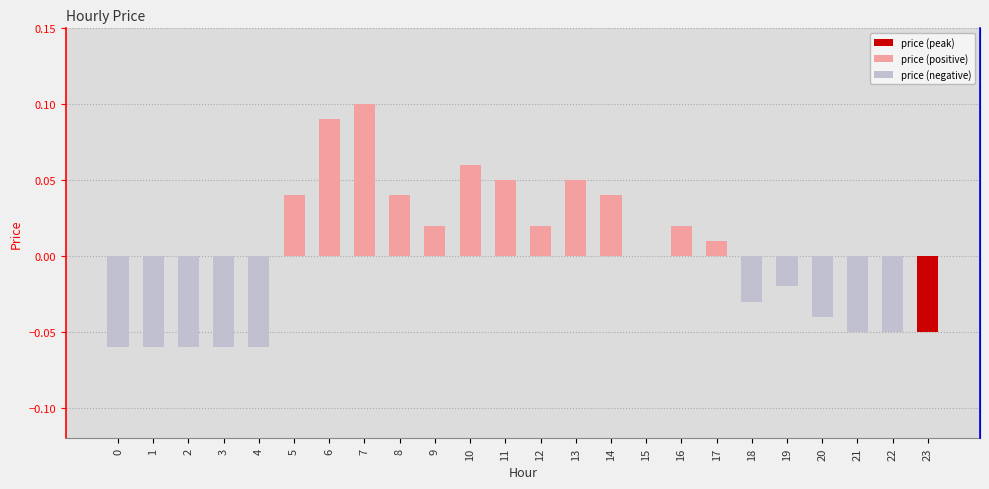

At which category does the chart reach its peak across all series?

7